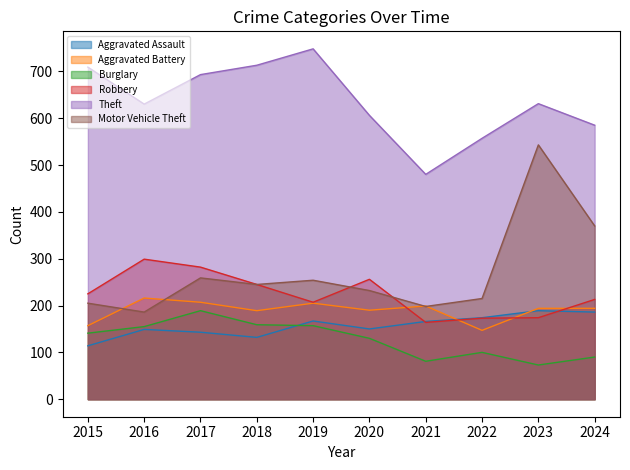

What is the approximate value of Motor Vehicle Theft at 2017?

259